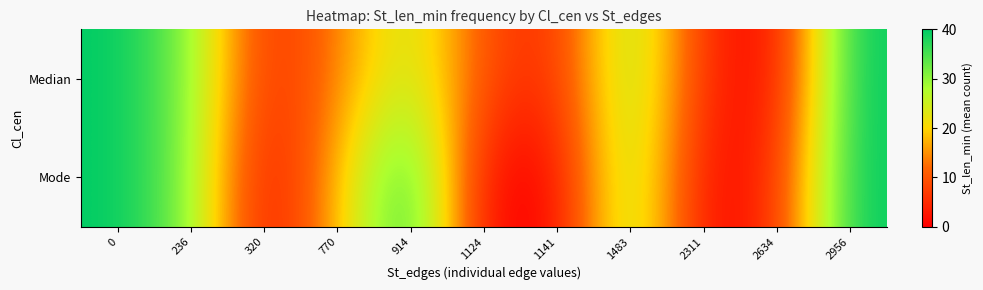

Reading left to right, extract all data points from this chart.

row_0: 0=40.0	236=31.1	320=4.4	770=13.3	914=26.7	1124=8.9	1141=4.4	1483=31.1	2311=4.4	2634=0.0	2956=40.0
row_1: 0=40.0	236=31.1	320=0.0	770=17.8	914=40.0	1124=0.0	1141=0.0	1483=31.1	2311=0.0	2634=4.4	2956=40.0